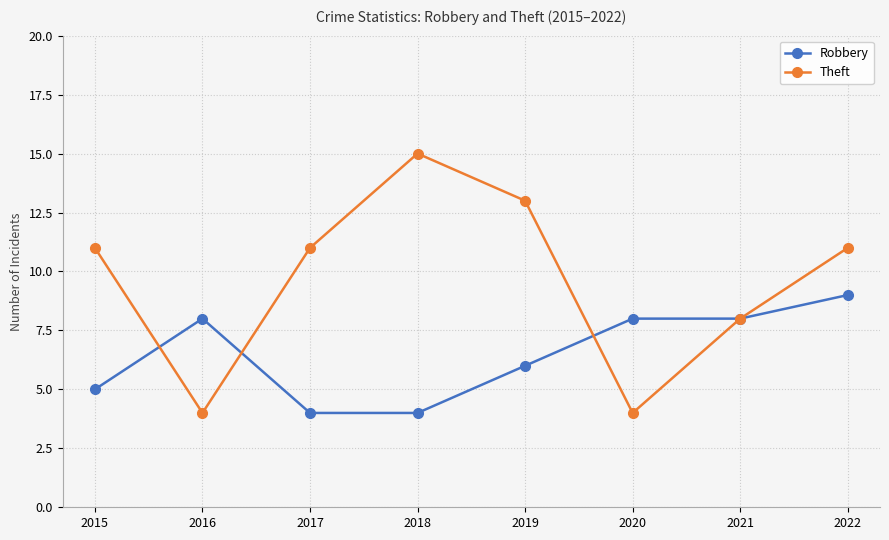

What is the maximum value for Theft?

15